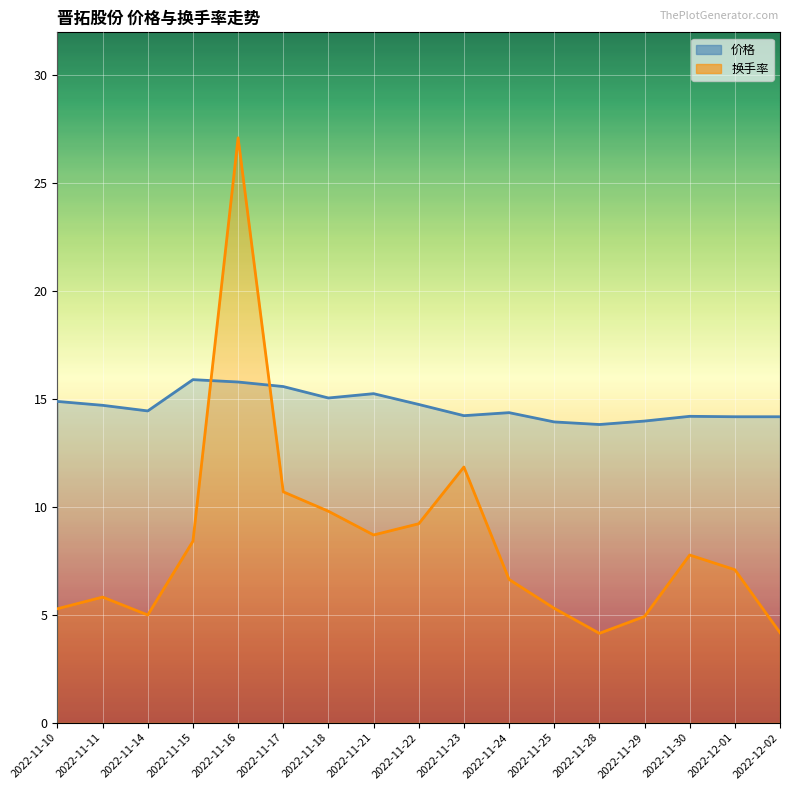

Is the value of 价格 at 2022-12-01 greater than the value of 换手率 at 2022-11-29?

Yes